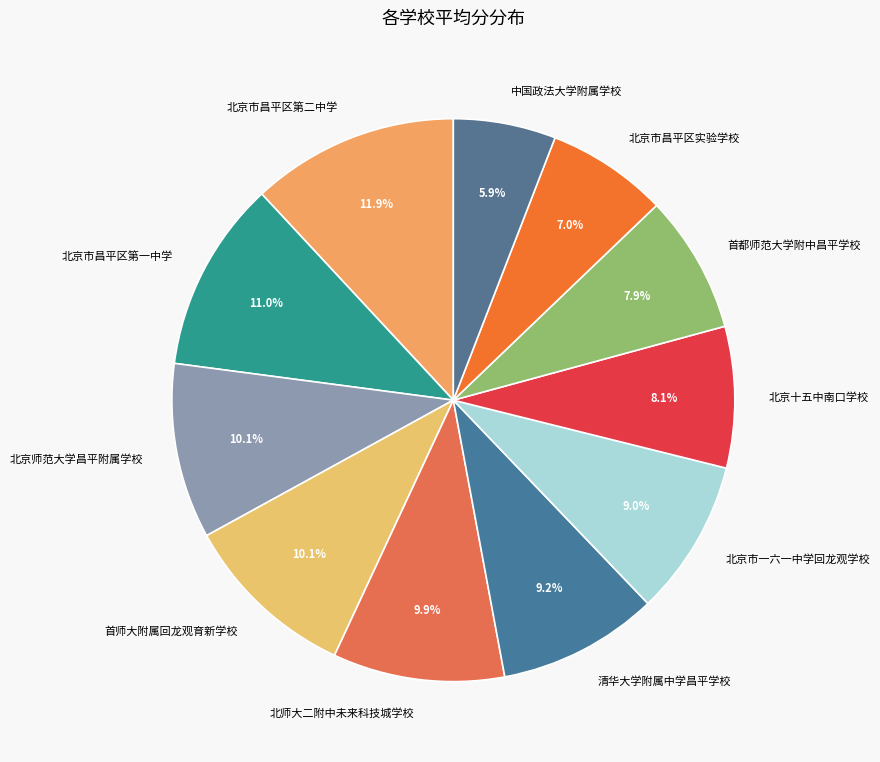

How many slices are in this pie chart?

11